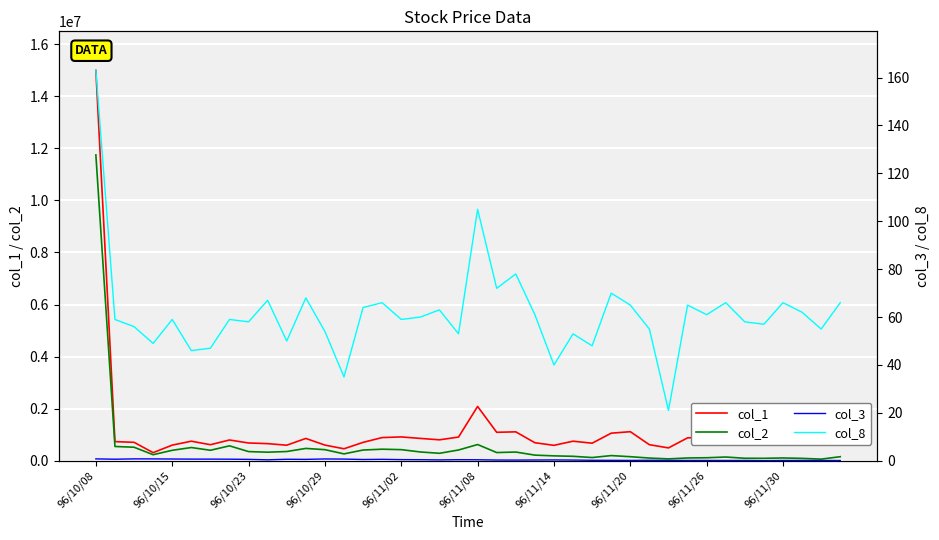

True or false: col_1 and col_2 intersect in this chart.

False